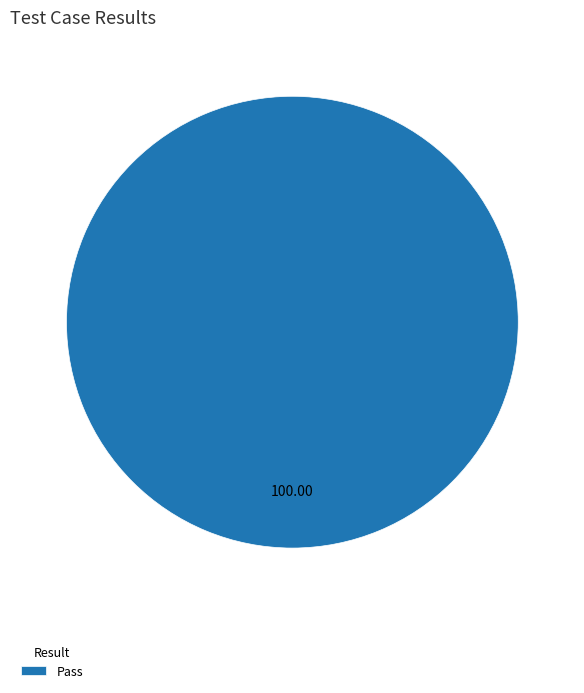

Is there a majority slice in this chart?

Yes